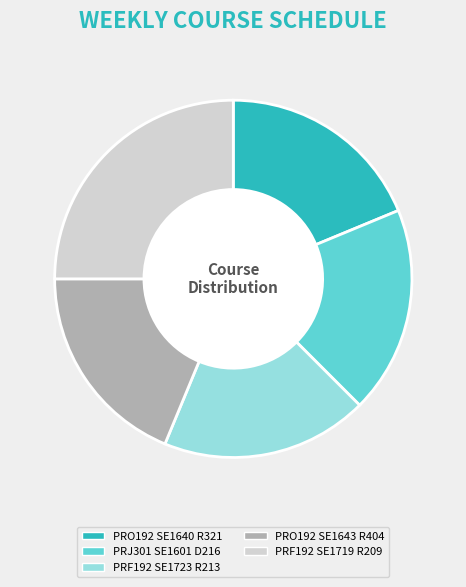

Is the sum of PRF192 SE1723 R213 and PRF192 SE1719 R209 greater than half?

No